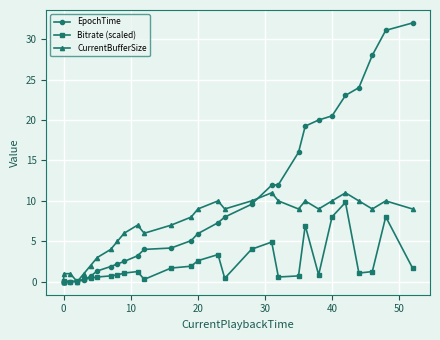

What is the difference between the Bitrate (scaled) values at 12 and 11?

1.0